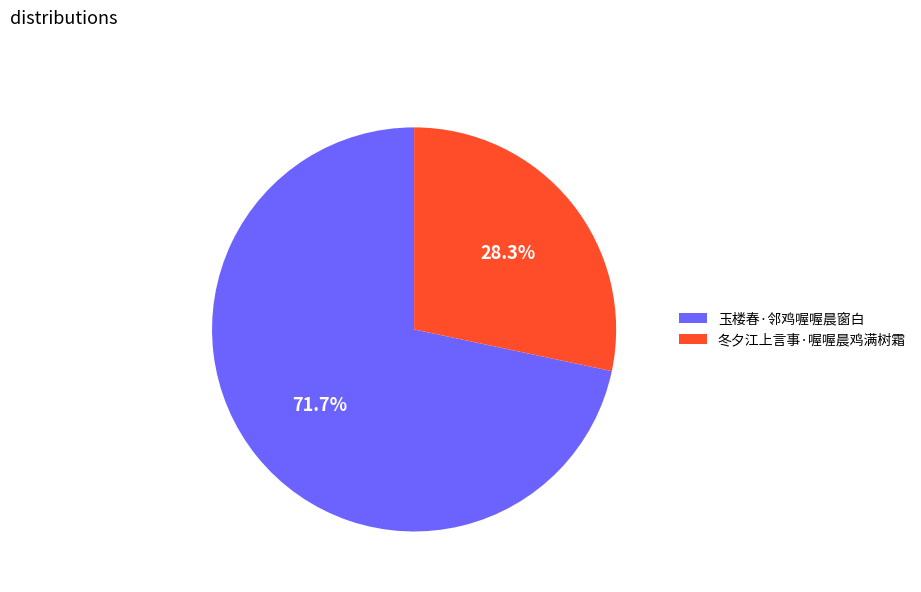

Is there a majority slice in this chart?

Yes